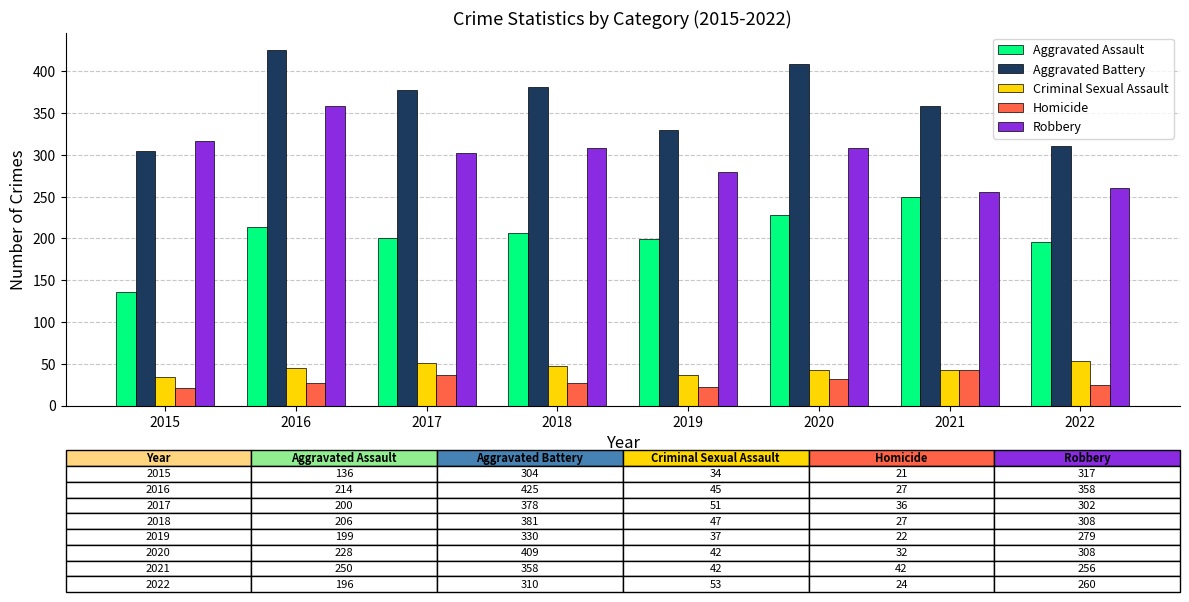

What is the difference between the Aggravated Battery values at 2017 and 2019?

48